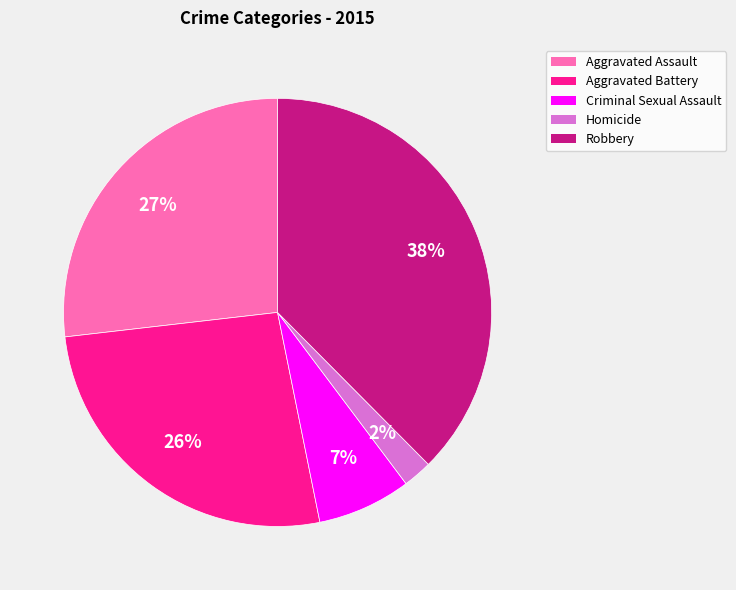

How many slices are in this pie chart?

5